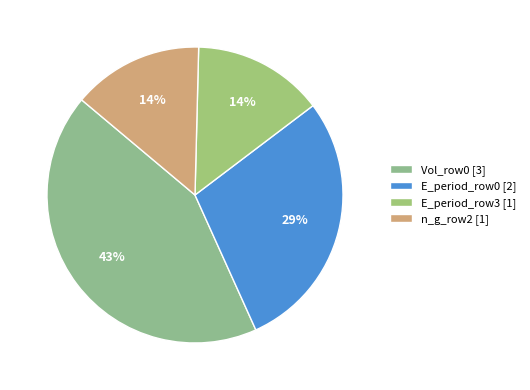

How many segments does this pie chart have?

4